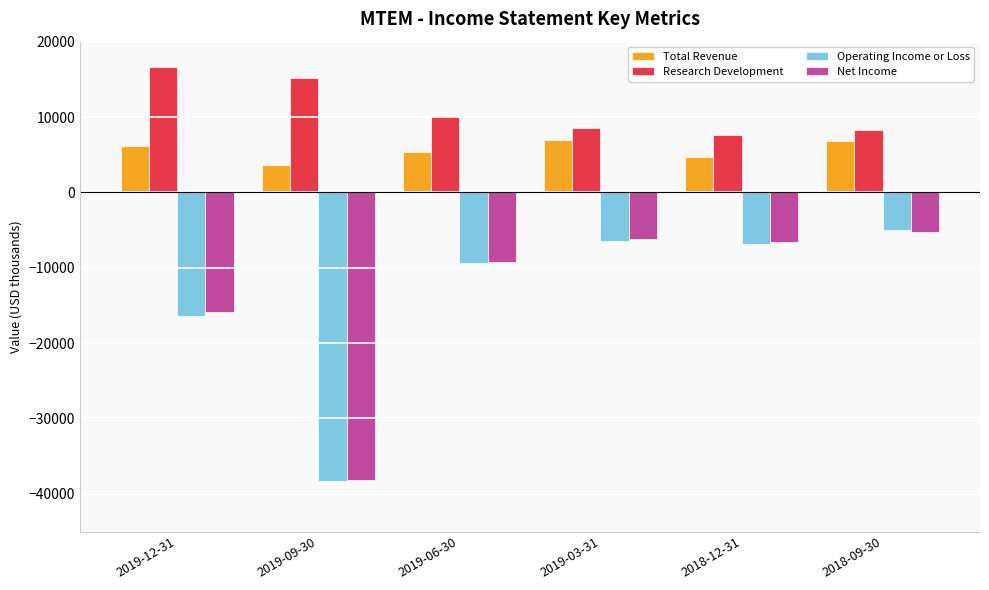

Which category has the lowest value in the Operating Income or Loss series?

2019-09-30